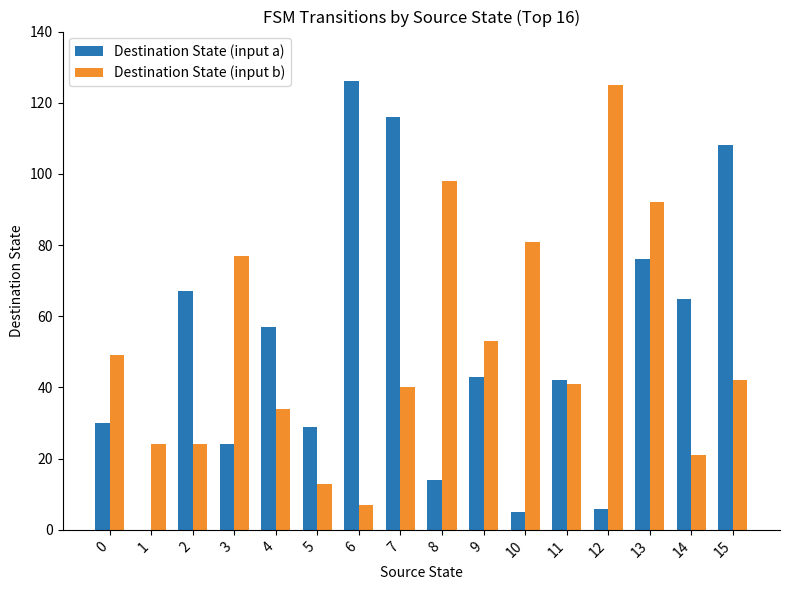

At which category is the sum across all series the highest?

13